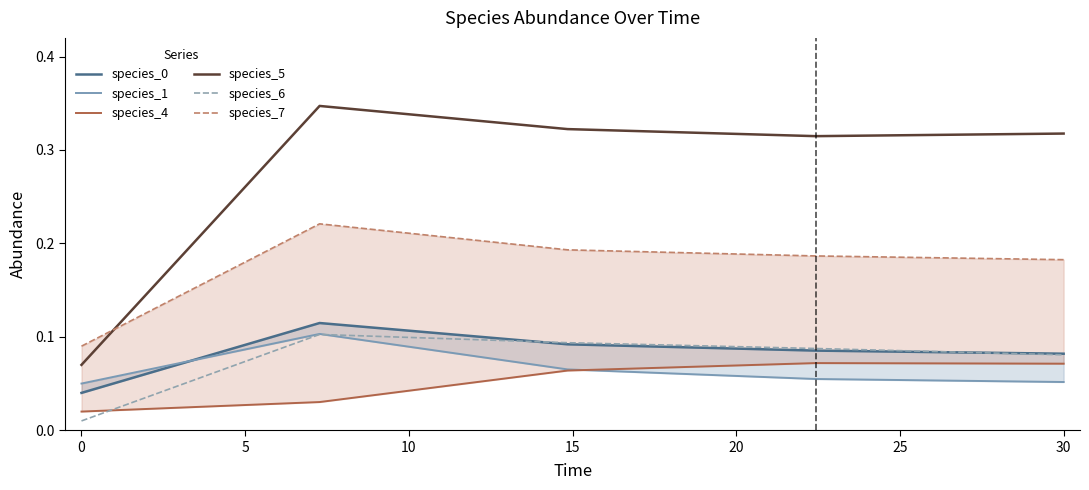

True or false: species_6 and species_5 cross at least once.

False